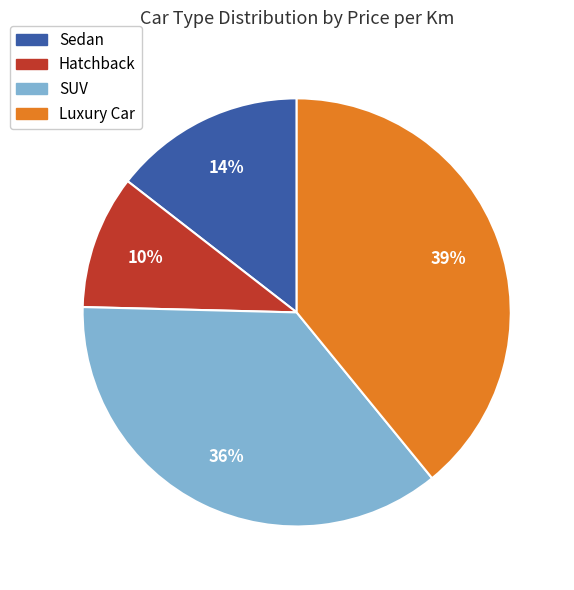

Is there a majority slice in this chart?

No